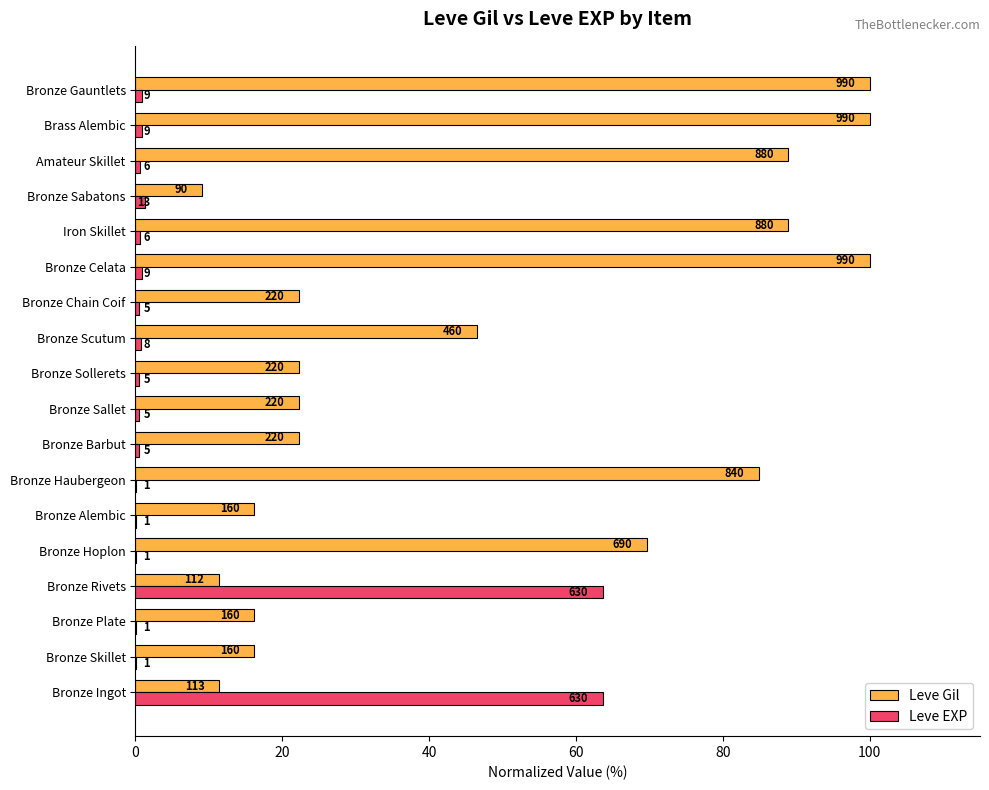

What are all the series names shown in the legend?

Leve Gil, Leve EXP